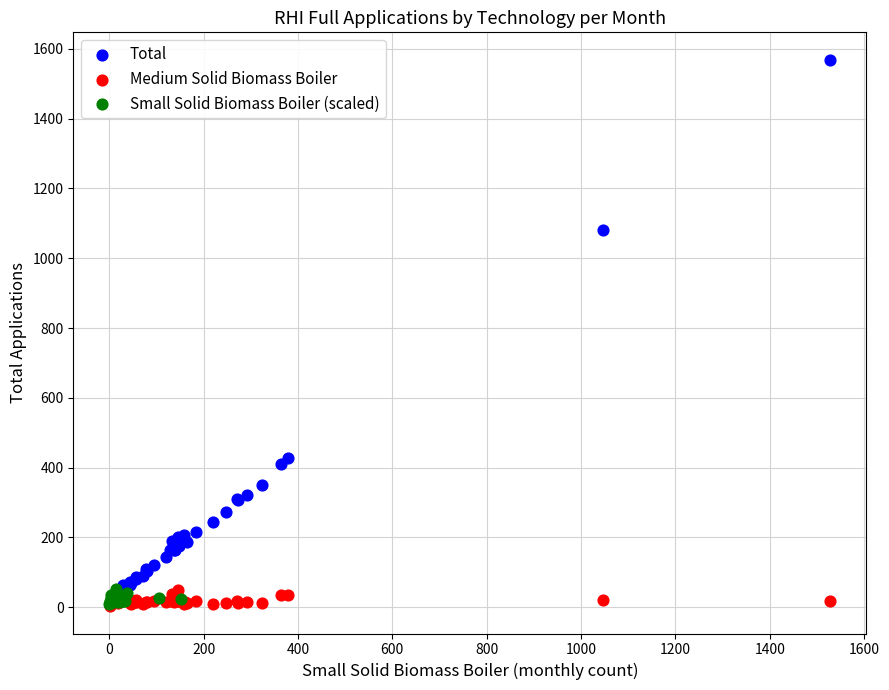

Which series has the largest Y range (max minus min)?

Total